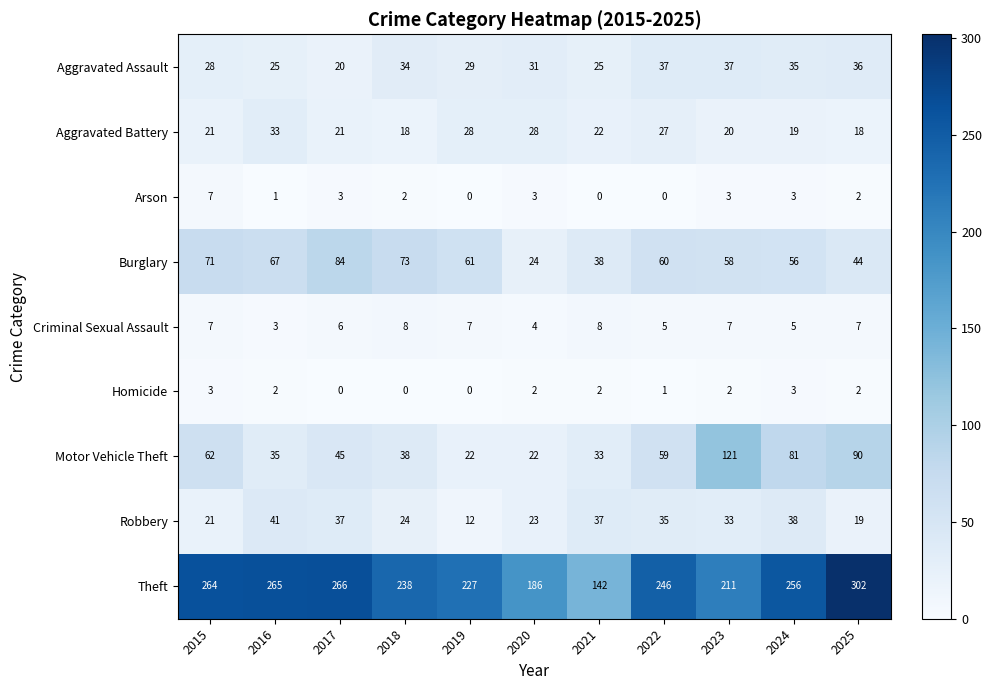

Which series has the widest spread of values?

Theft